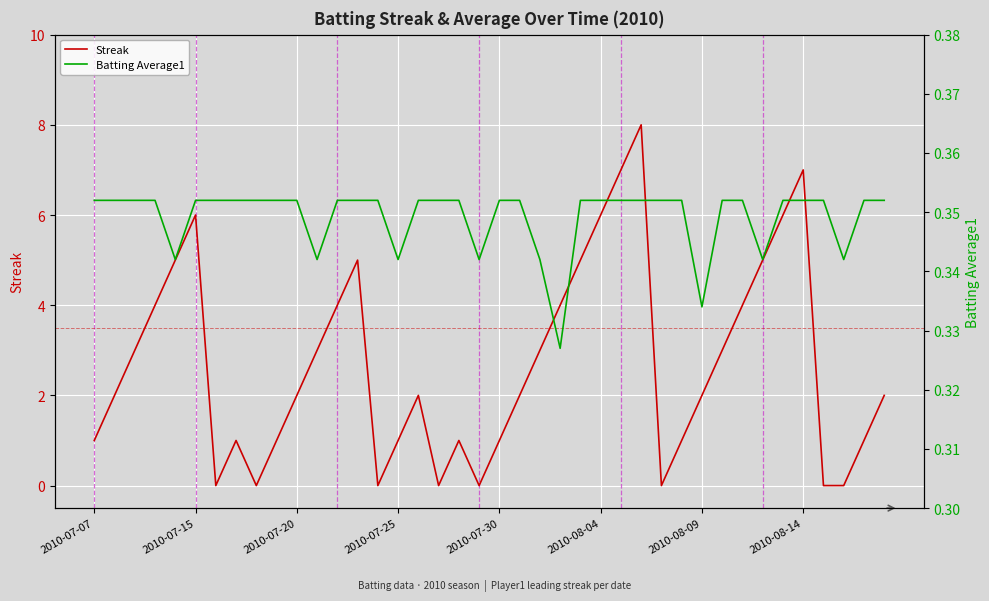

What is the difference between the second highest and second lowest values in the Streak series?

7